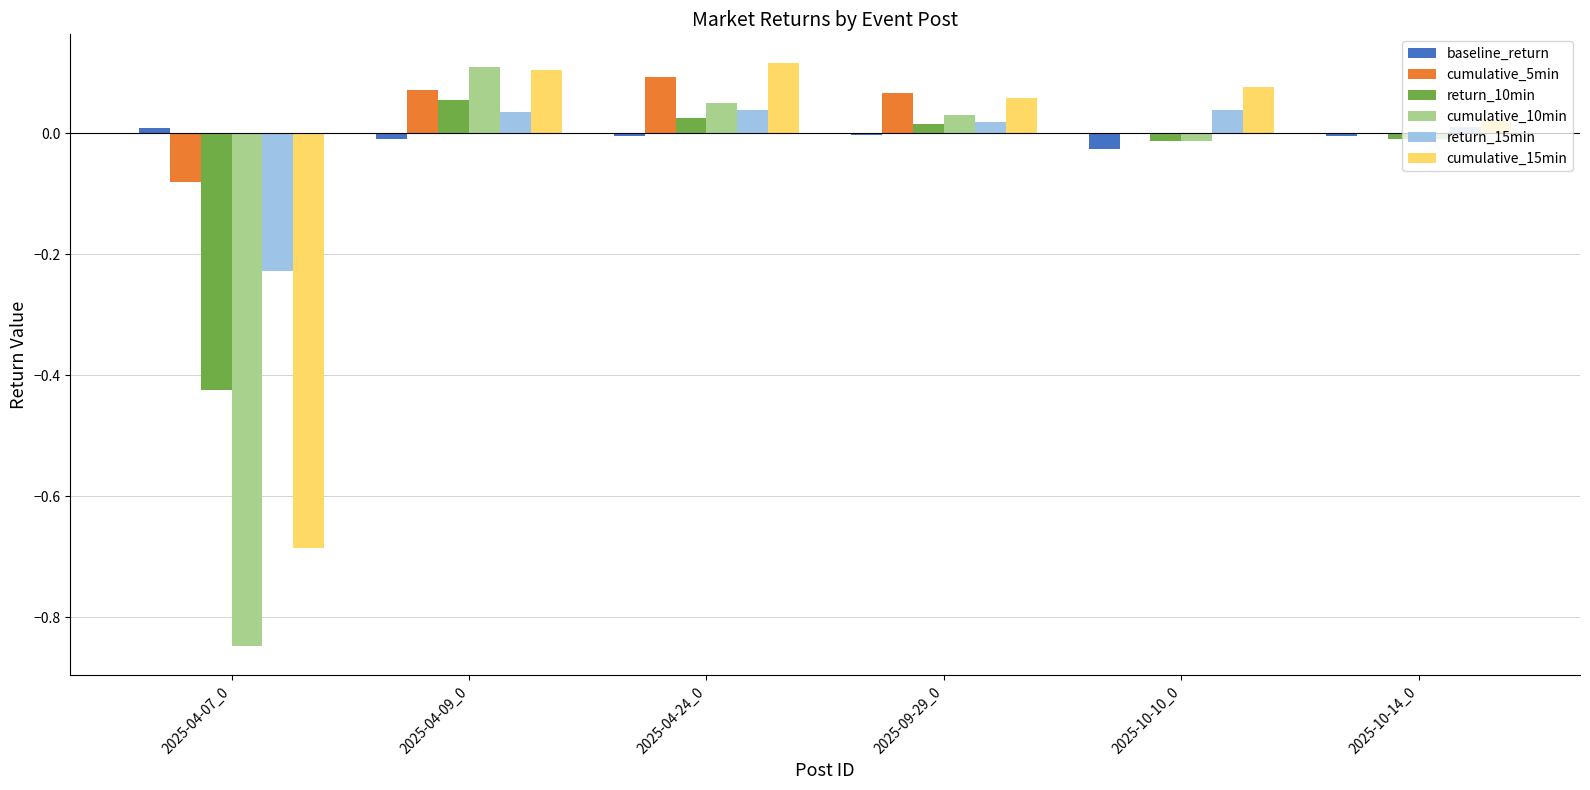

The return_10min series shows 0.0 at 2025-04-24_0. True or false?

True